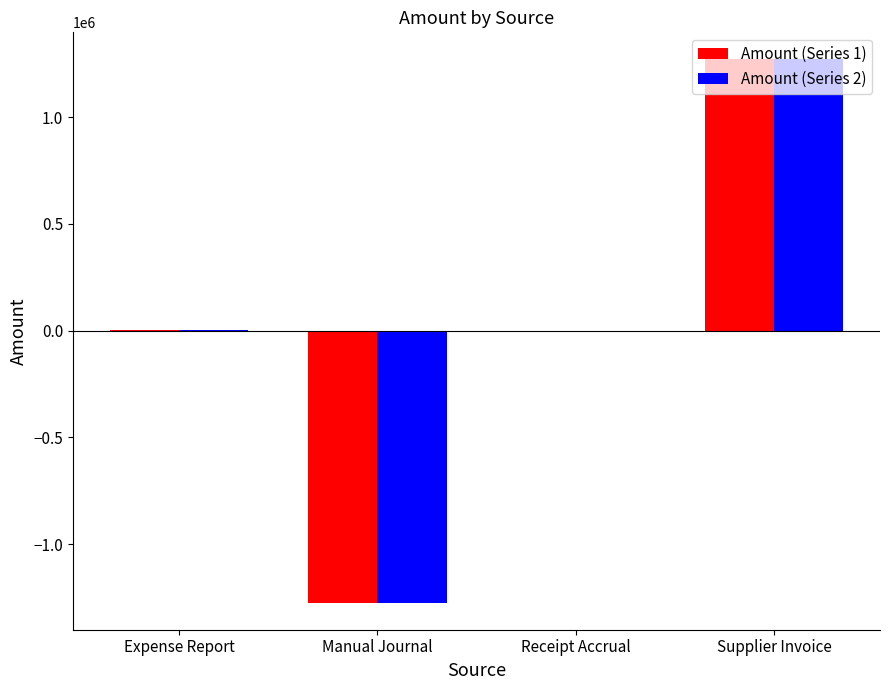

Is it true that Amount (Series 2) equals 1809022.1 at Supplier Invoice?

False